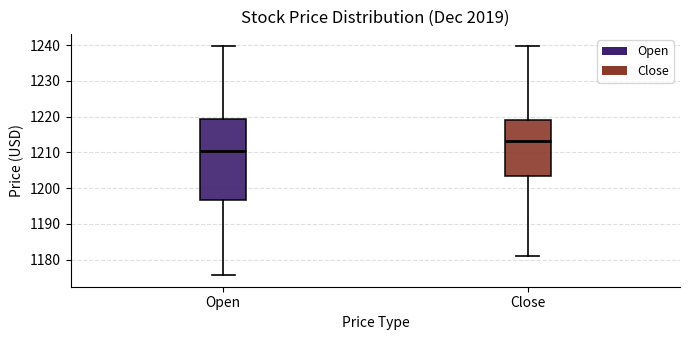

Reading left to right, read every box against the y-axis: the position of its median line, the range the box covers, and the ends of its whiskers. The values are not printed on the chart, so give them approximately, as read against the axis.

Open: median 1210, box 1197 to 1219, whiskers 1176 to 1240
Close: median 1213, box 1203 to 1219, whiskers 1181 to 1240